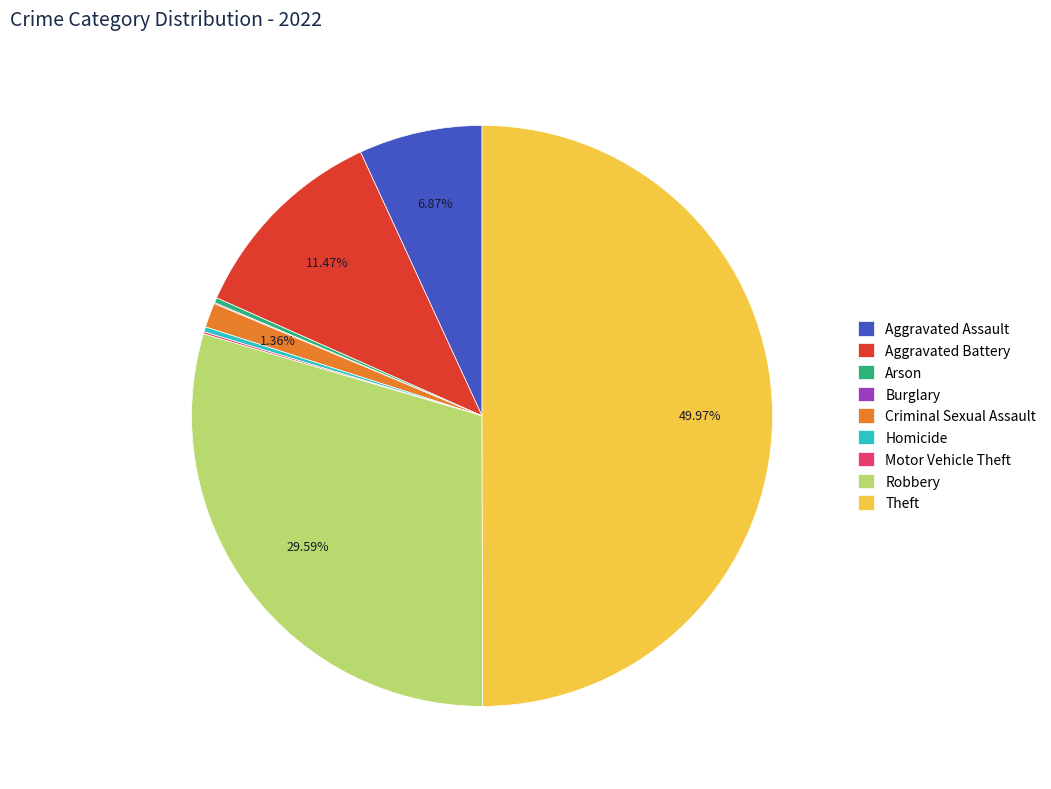

Does Robbery account for over 50% of the chart?

No